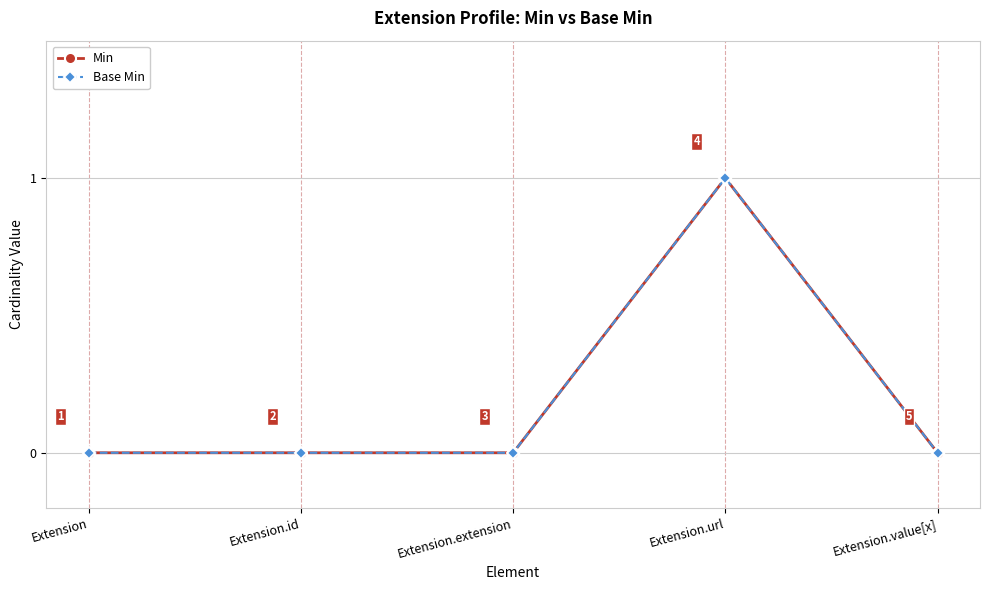

Rank the categories by Base Min value from lowest to highest.

Extension, Extension.id, Extension.extension, Extension.value[x], Extension.url